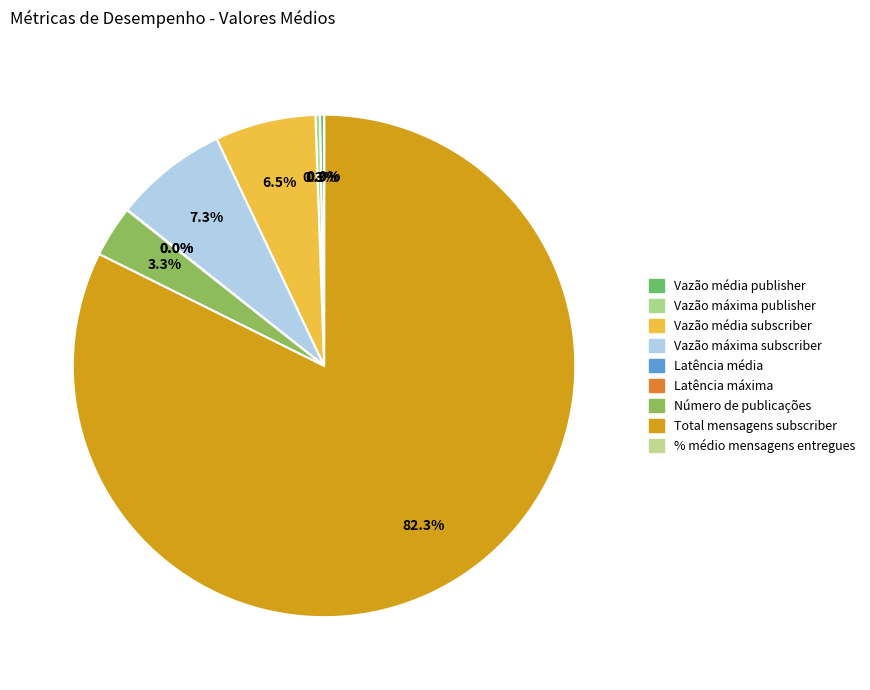

Which slice is the smallest?

Latência média